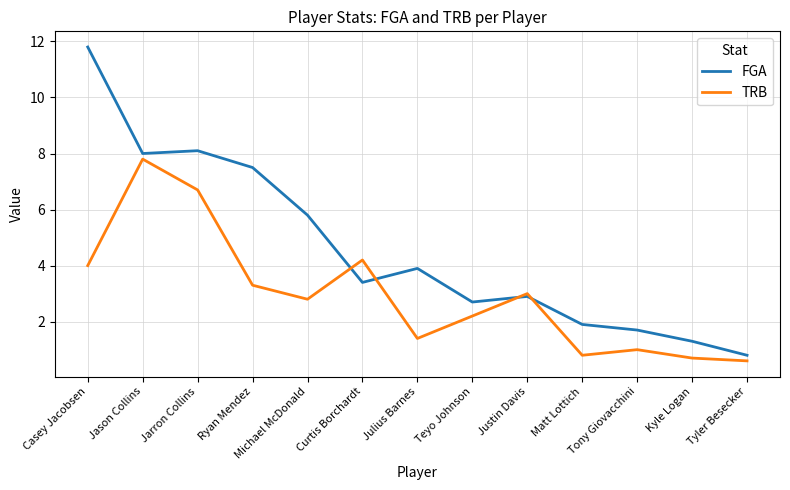

Reading right to left, what are all the values shown in this chart?

FGA: Tyler Besecker=0.8	Kyle Logan=1.3	Tony Giovacchini=1.7	Matt Lottich=1.9	Justin Davis=2.9	Teyo Johnson=2.7	Julius Barnes=3.9	Curtis Borchardt=3.4	Michael McDonald=5.8	Ryan Mendez=7.5	Jarron Collins=8.1	Jason Collins=8.0	Casey Jacobsen=11.8
TRB: Tyler Besecker=0.6	Kyle Logan=0.7	Tony Giovacchini=1.0	Matt Lottich=0.8	Justin Davis=3.0	Teyo Johnson=2.2	Julius Barnes=1.4	Curtis Borchardt=4.2	Michael McDonald=2.8	Ryan Mendez=3.3	Jarron Collins=6.7	Jason Collins=7.8	Casey Jacobsen=4.0